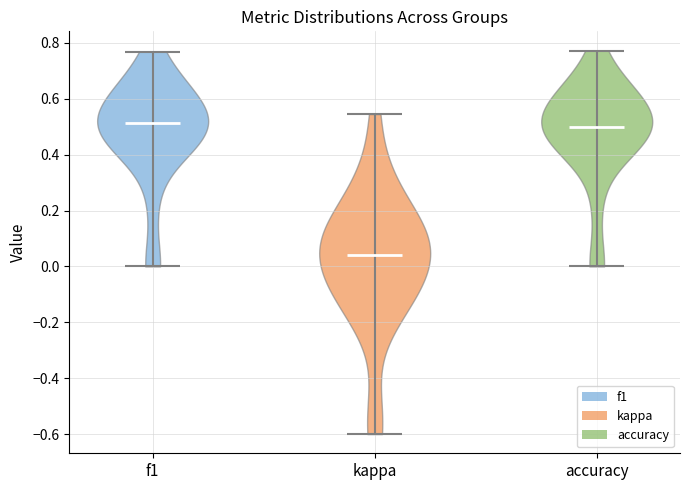

Reading left to right, read every violin against the y-axis: where its median line is, and the lowest and highest points it reaches. The values are not printed on the chart, so give them approximately, as read against the axis.

f1: median line 0.52, lowest point 0.00, highest point 0.76
kappa: median line 0.04, lowest point -0.60, highest point 0.54
accuracy: median line 0.50, lowest point 0.00, highest point 0.78